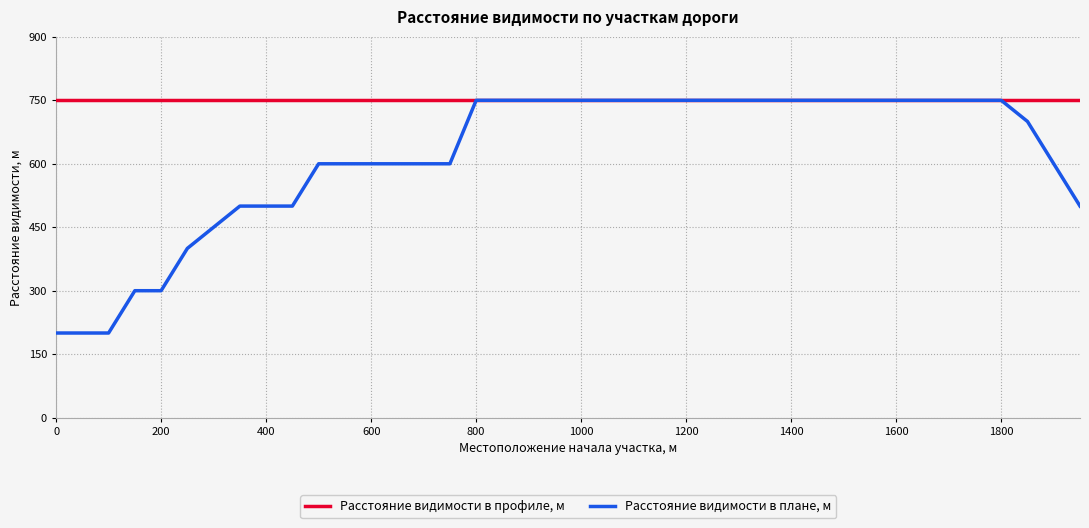

Which series has the widest spread of values?

Расстояние видимости в плане, м